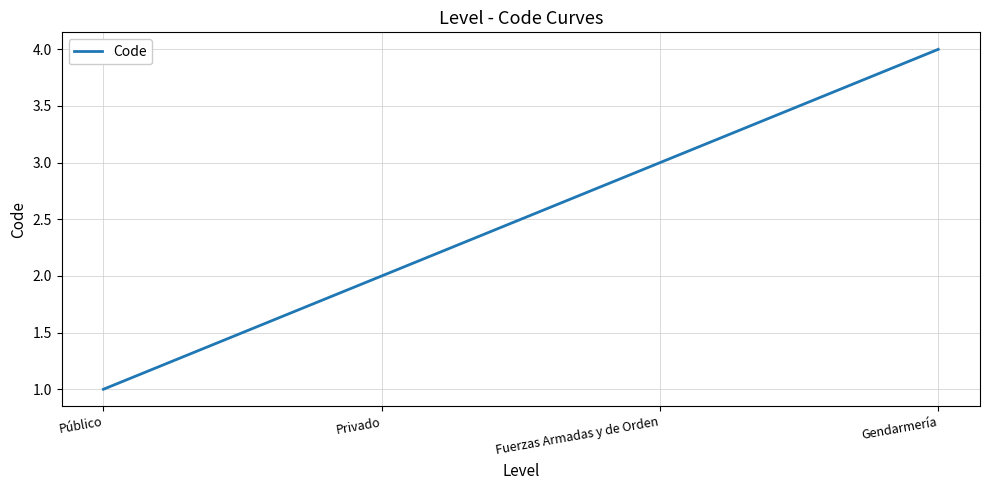

Which label corresponds to the largest value in the chart?

Gendarmería